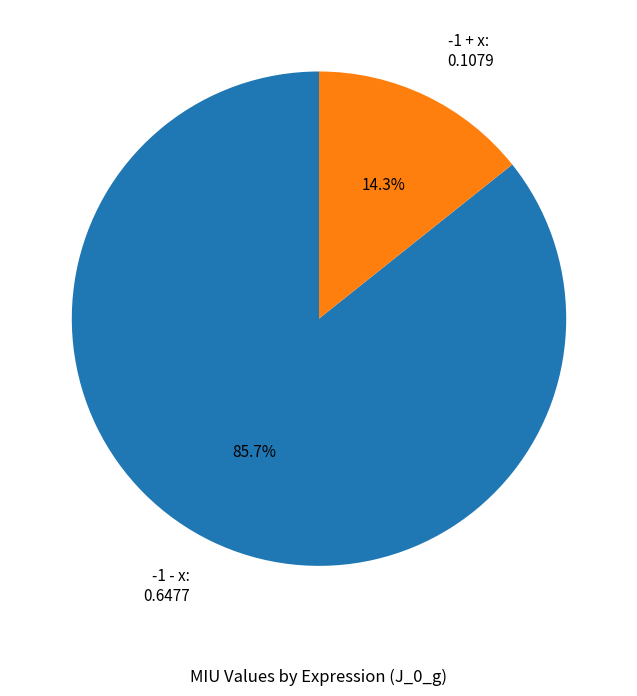

To the nearest percent, what is the average slice percentage?

50%